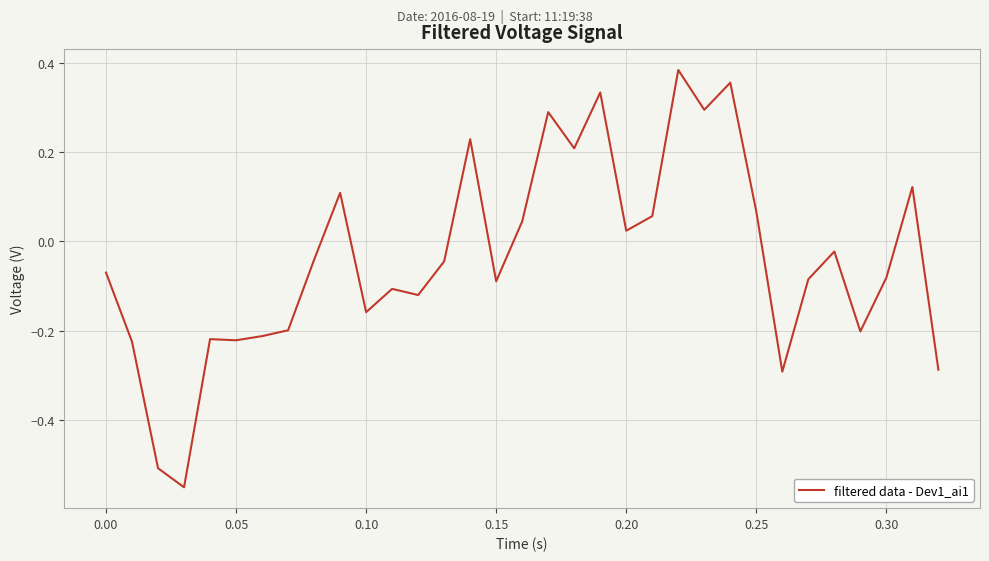

What is the difference between the maximum and minimum values?

0.9